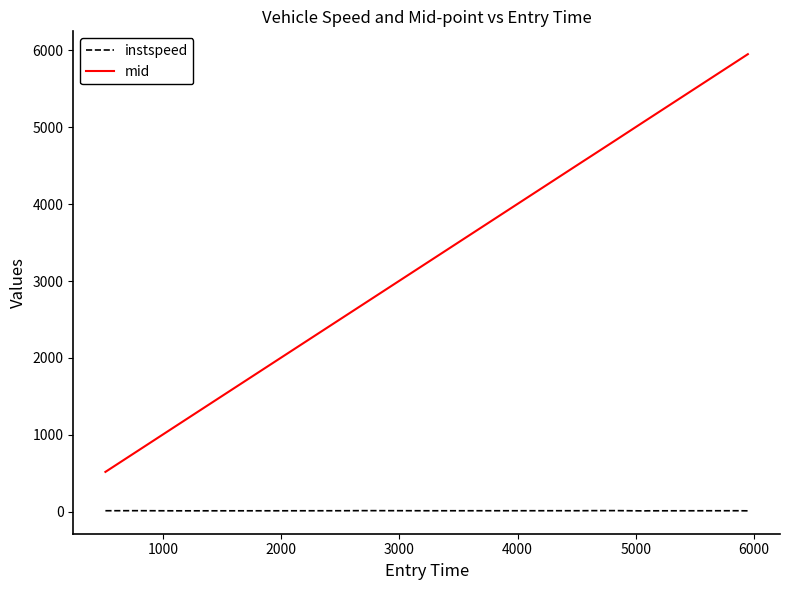

Which series has the largest total across all categories?

mid